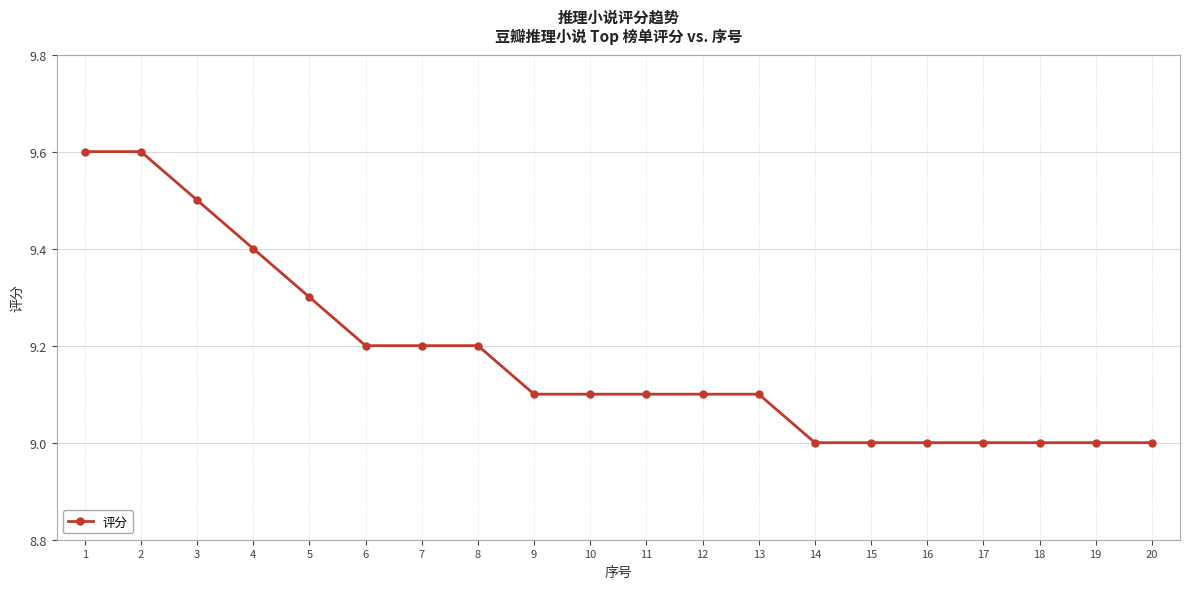

Count the number of data series in this chart.

1